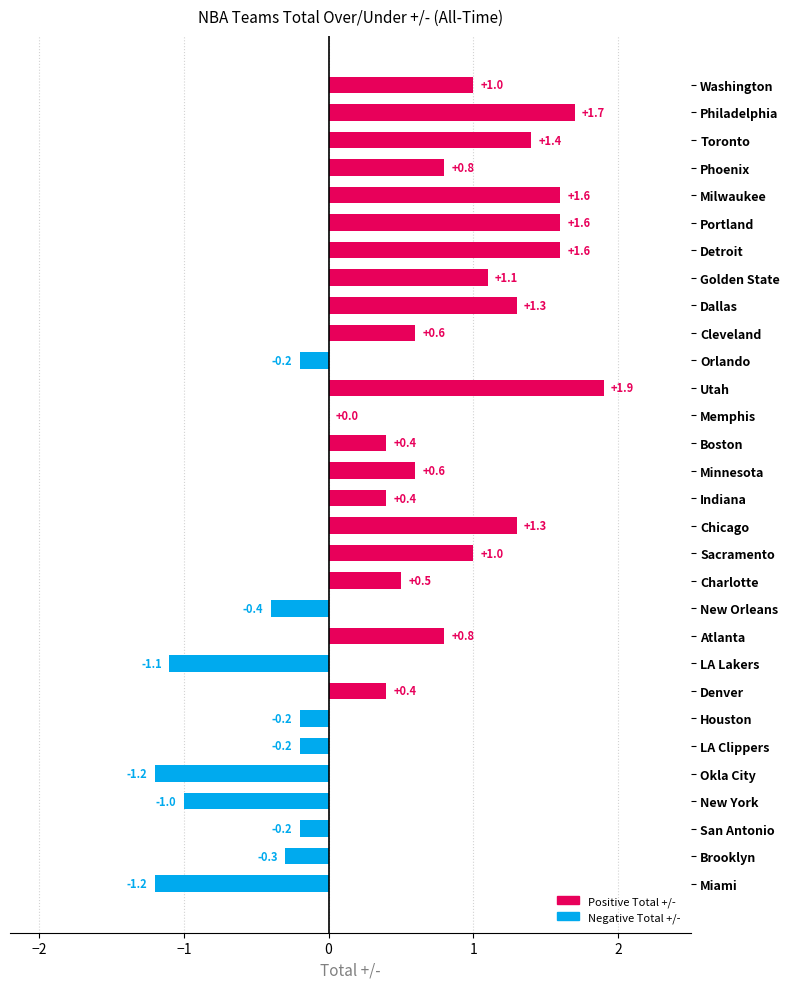

Which label corresponds to the largest value in the chart?

Utah